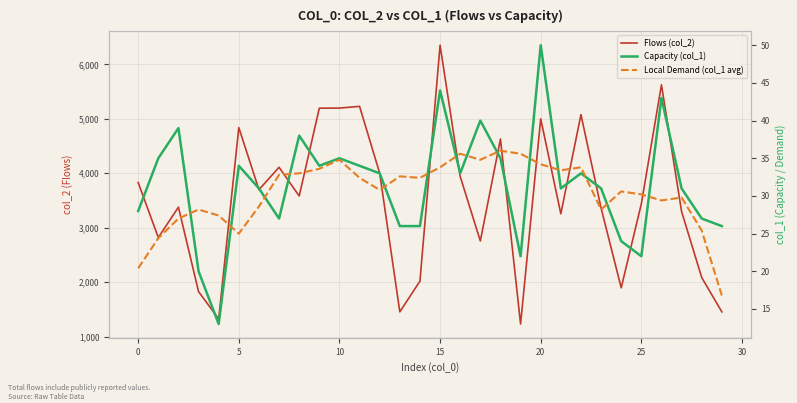

How many lines are shown in the chart?

3